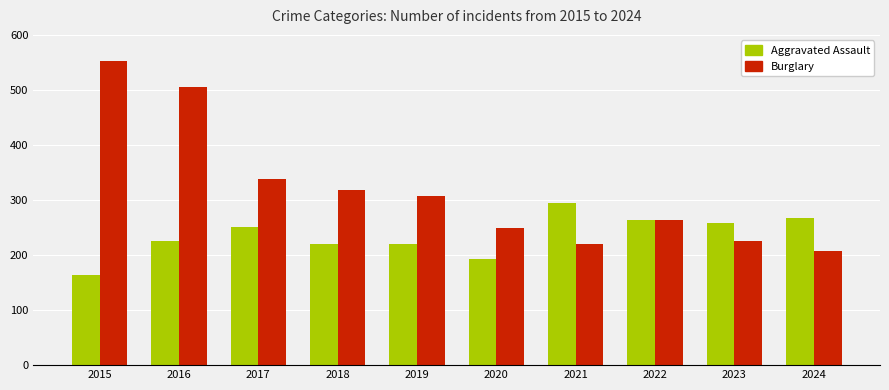

Are the bars horizontal?

No